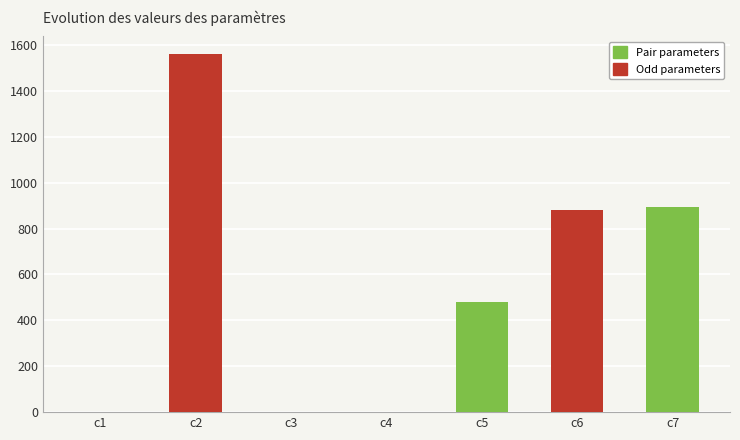

What is the maximum value shown in the chart?

1559.1